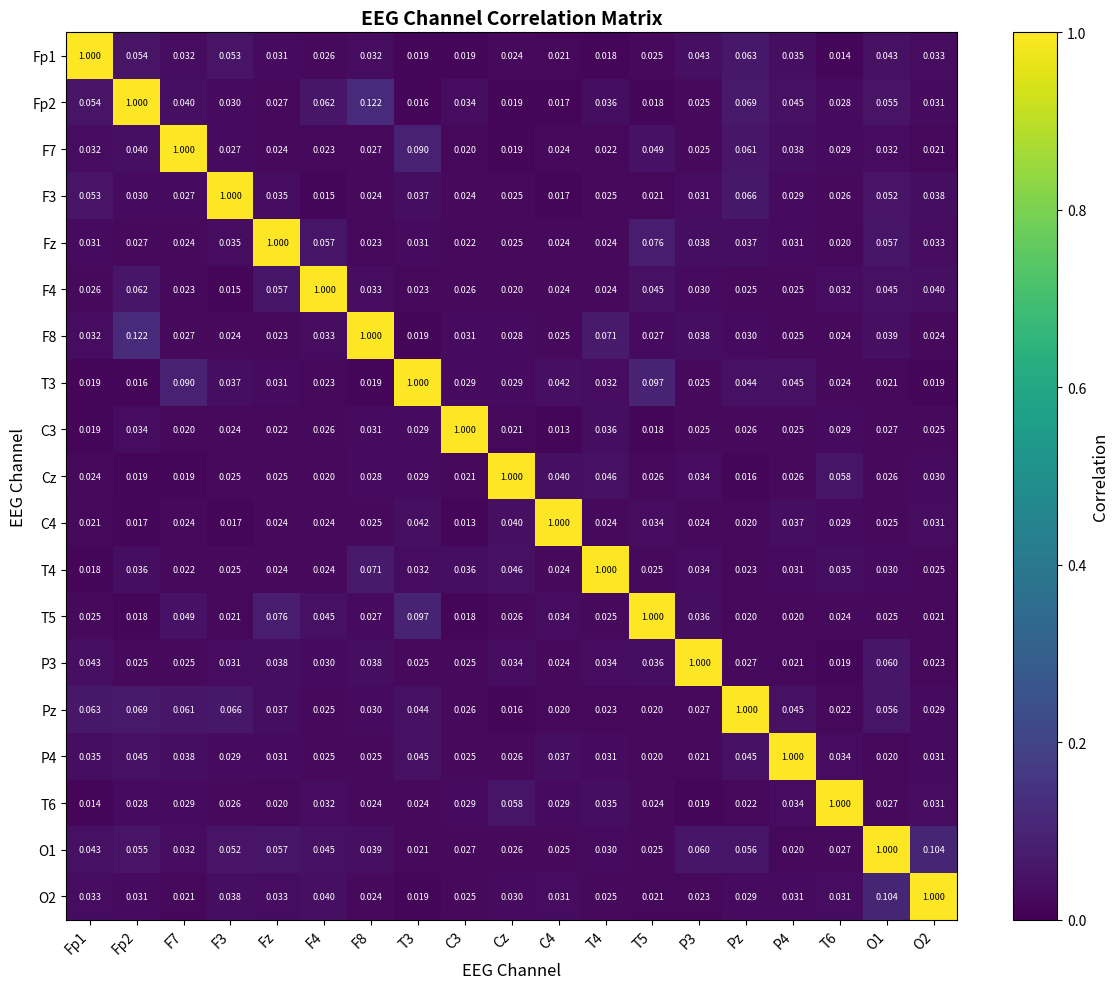

Is the value of P3 at T4 greater than the value of C3 at C4?

Yes